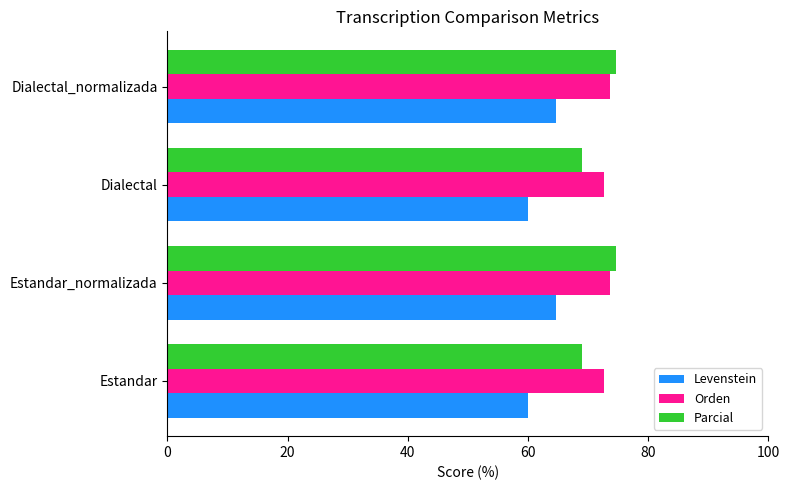

What is the difference between the maximum and second lowest values in the Parcial series?

5.7